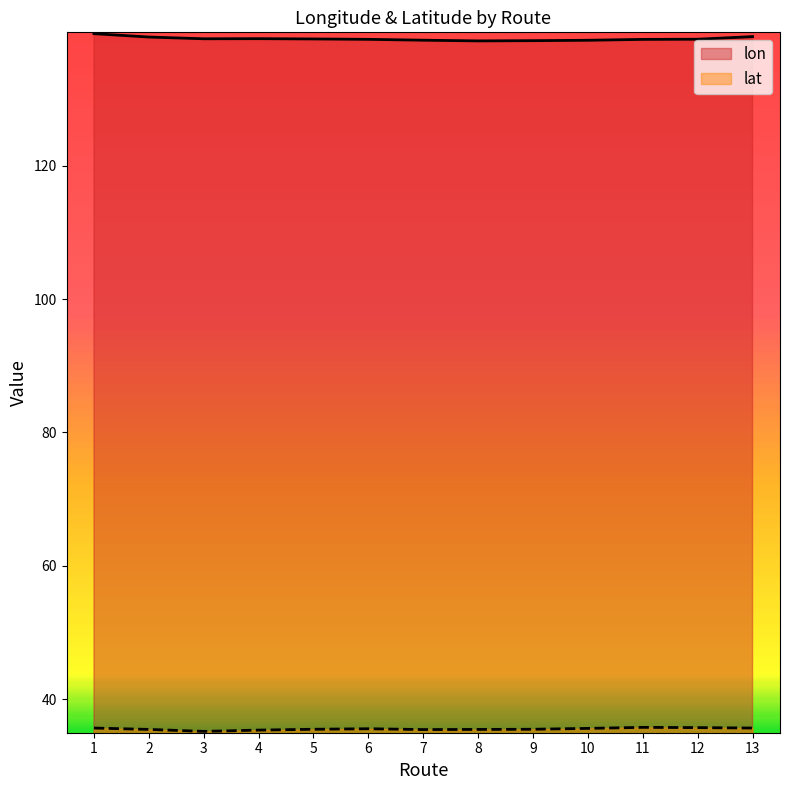

What value does the lon series have at 13?

139.3